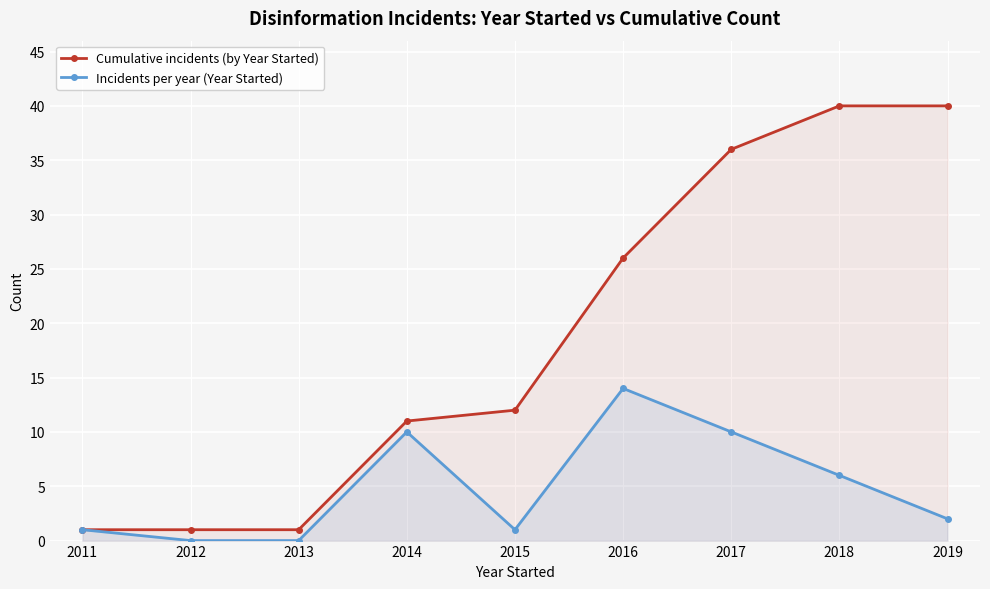

What is the sum of the Incidents per year (Year Started) values at 2014 and 2016?

24